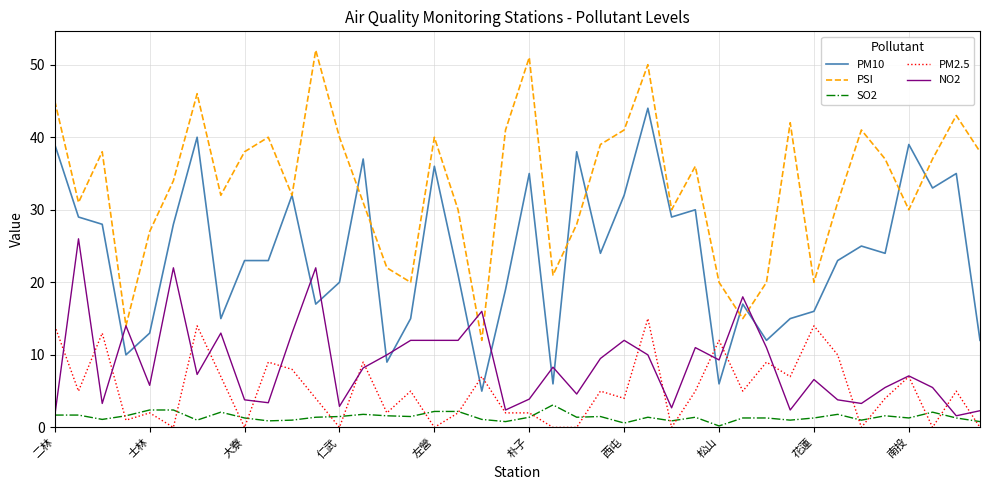

What is the sum of all SO2 values?

58.0